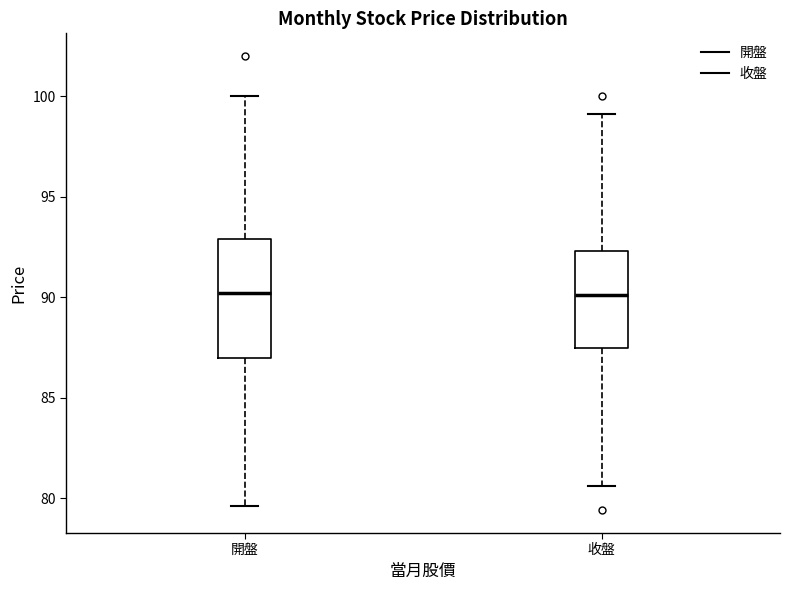

Reading left to right, read every box against the y-axis: the position of its median line, the range the box covers, and the ends of its whiskers. The values are not printed on the chart, so give them approximately, as read against the axis.

開盤: median 90.0, box 87.0 to 93.0, whiskers 79.5 to 100.0
收盤: median 90.0, box 87.5 to 92.5, whiskers 80.5 to 99.0